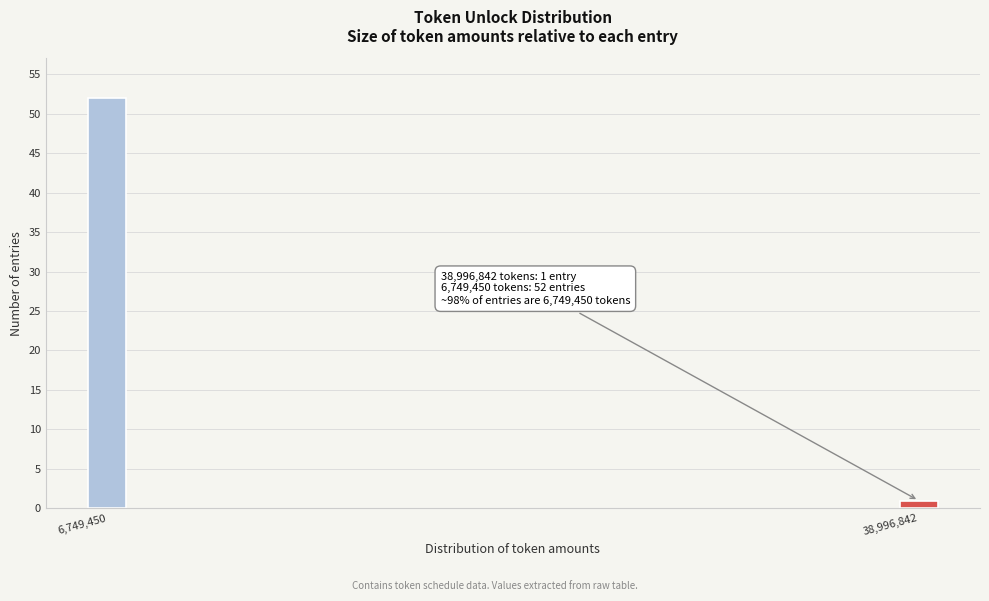

Reading left to right, what are all the values shown in this chart?

52	1